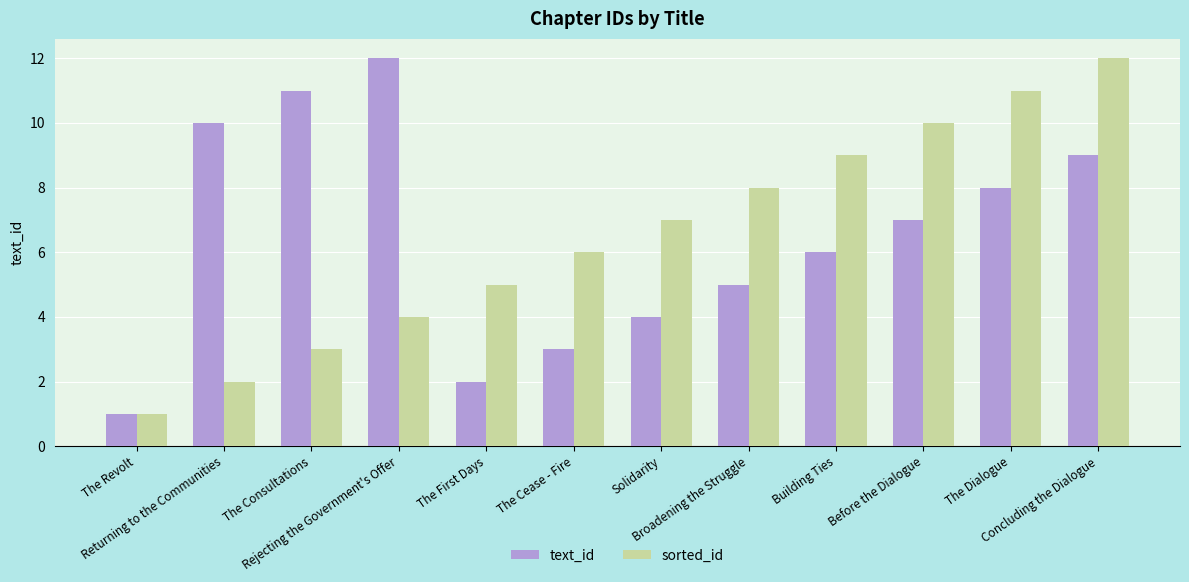

What is the highest value of the sorted_id series?

12